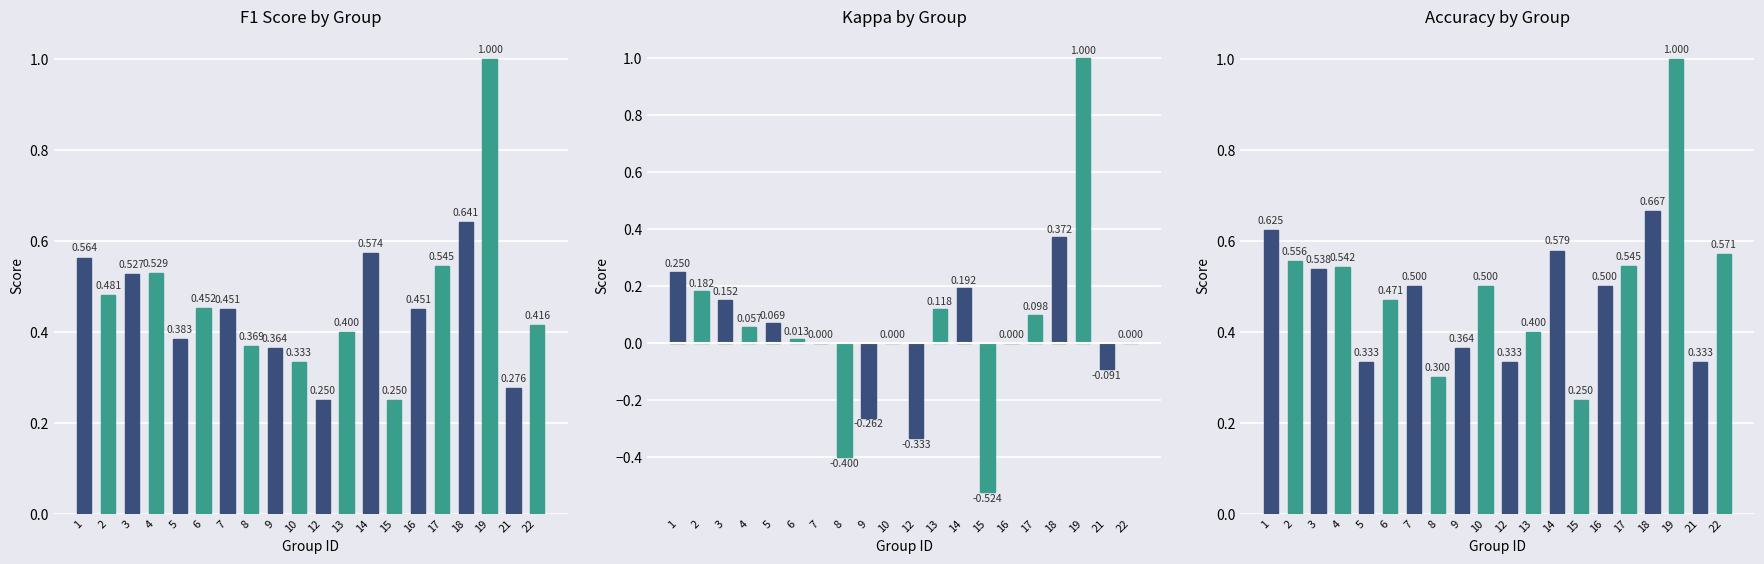

What is the value of the f1 bar at the 14th from the left?

0.2